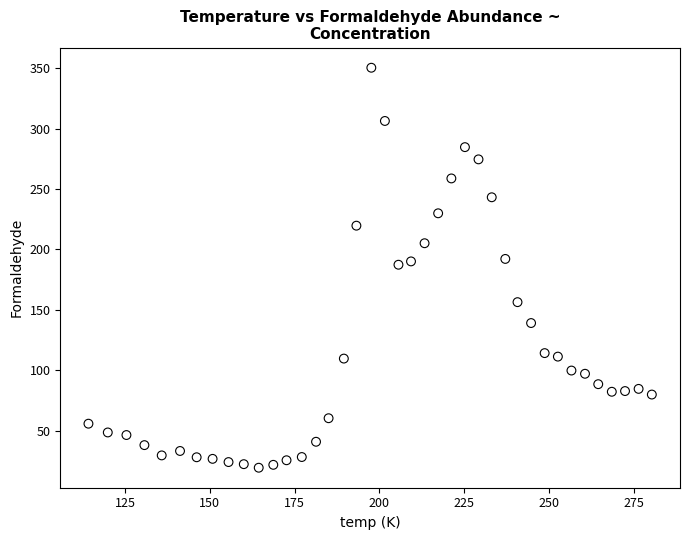

What is the range of X values (max minus min)?

166.1